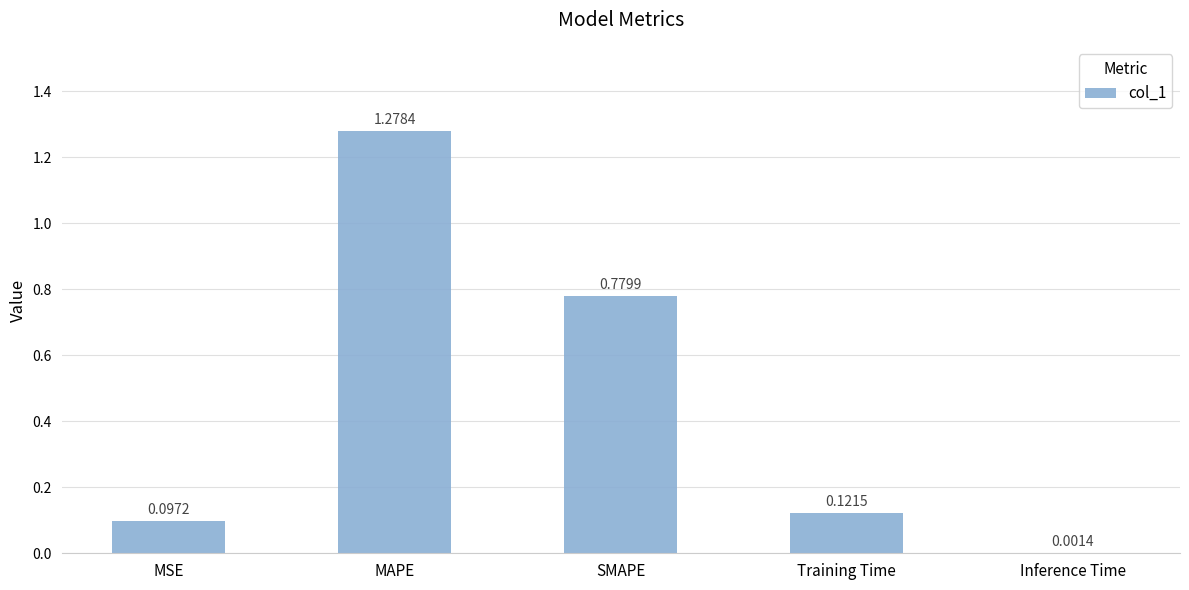

At which label is the value closest to 0?

Inference Time